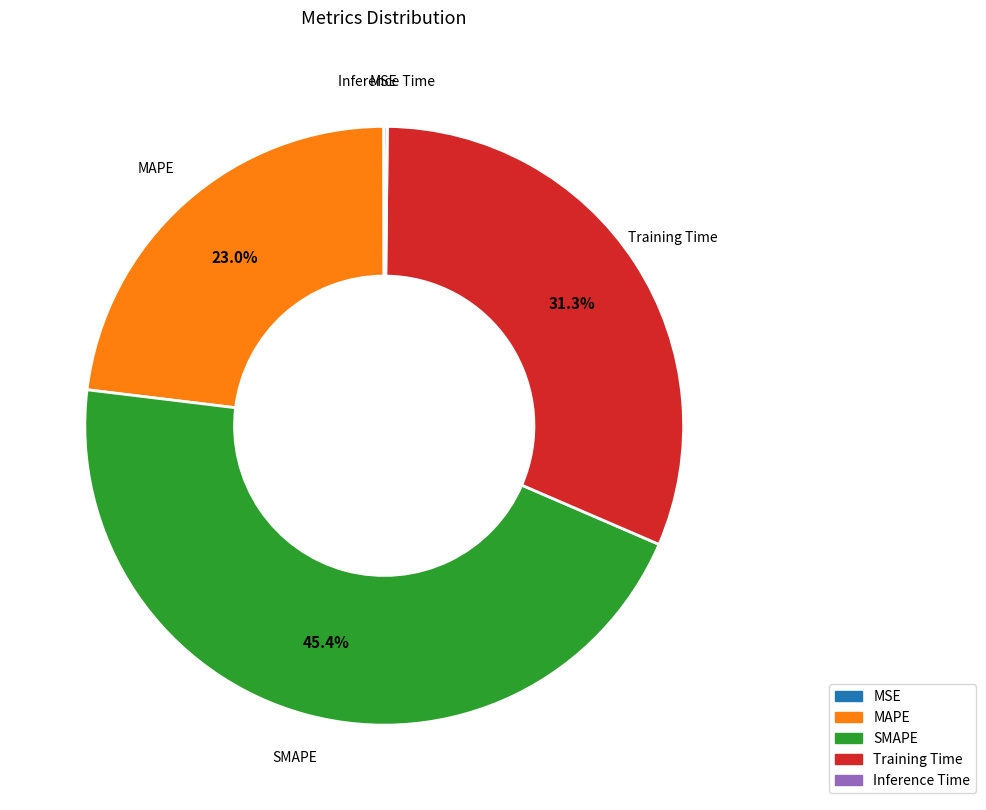

What is the largest slice in the pie chart?

SMAPE